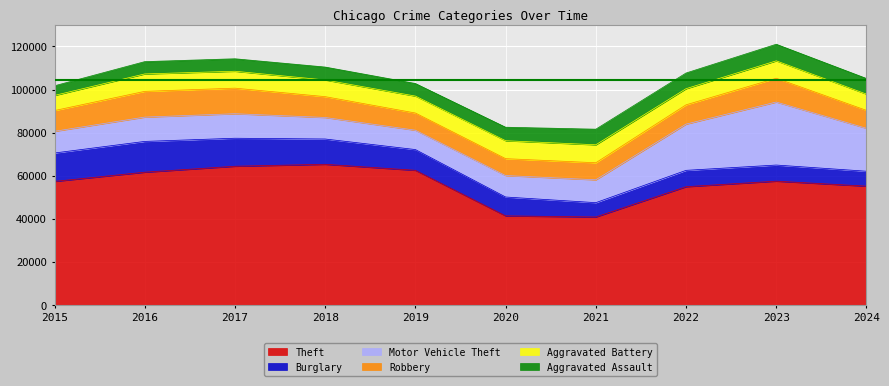

Reading left to right, what are all the values shown in this chart?

Theft: 57351	61623	64386	65290	62495	41343	40816	54887	57460	55136
Burglary: 13184	14289	13001	11747	9638	8758	6662	7592	7482	6935
Motor Vehicle Theft: 10068	11285	11380	9985	8978	9959	10604	21464	29252	19921
Robbery: 9638	11960	11880	9681	7995	7855	7920	8963	11053	8335
Aggravated Battery: 7019	8086	7845	7735	7858	8321	8347	7491	8078	7545
Aggravated Assault: 4480	5713	5793	6002	5841	6265	7242	7280	7712	7261